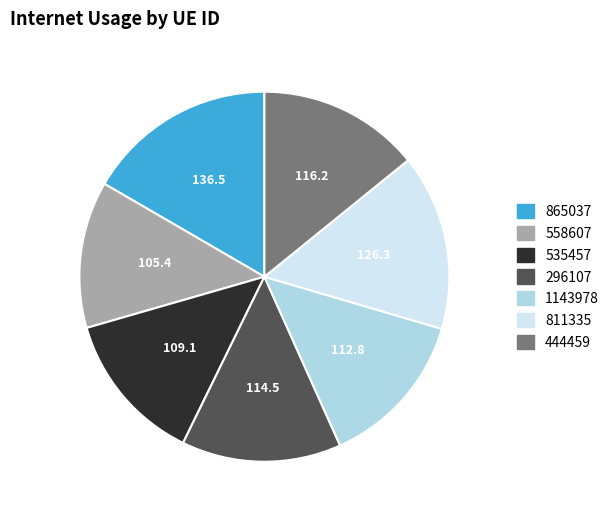

Count the number of slices in the pie.

7